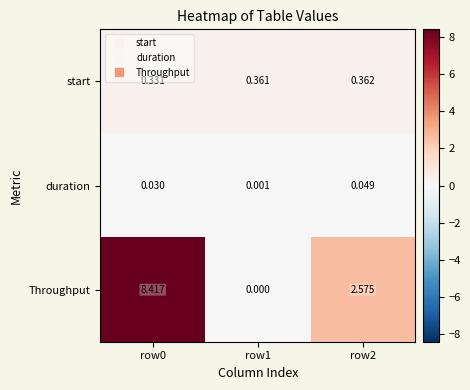

Rank the series at row1 from lowest to highest value.

Throughput, duration, start